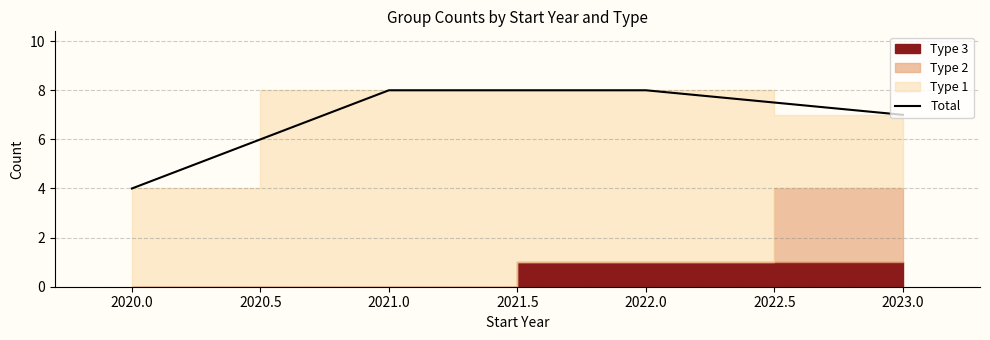

What is the average value?

7